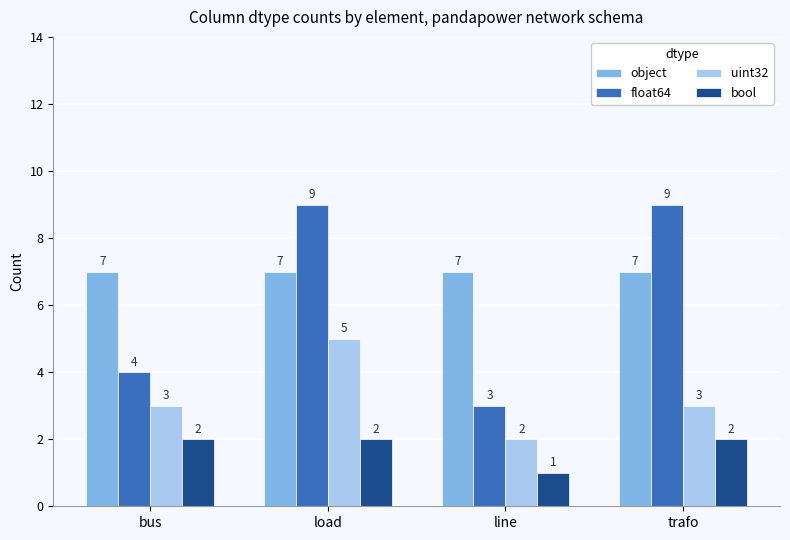

What is the sum of all float64 values?

25